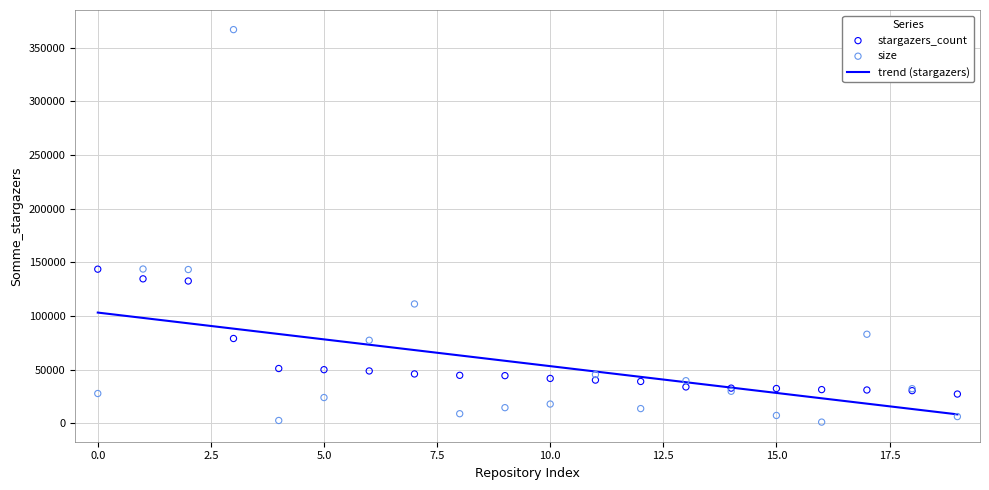

What is the lowest value of the trend (stargazers) series?

8245.5